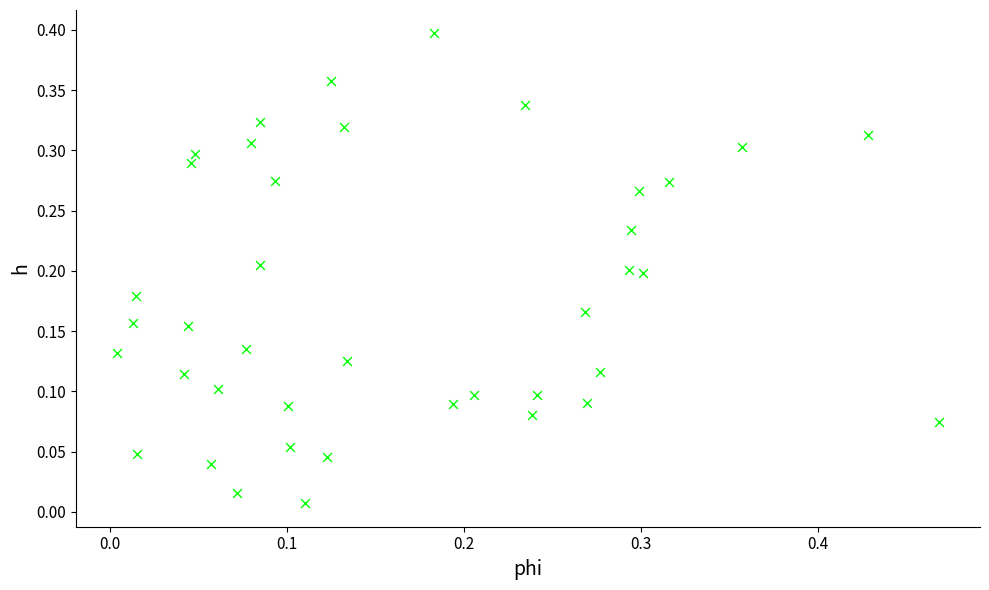

What is the range of X values (max minus min)?

0.5